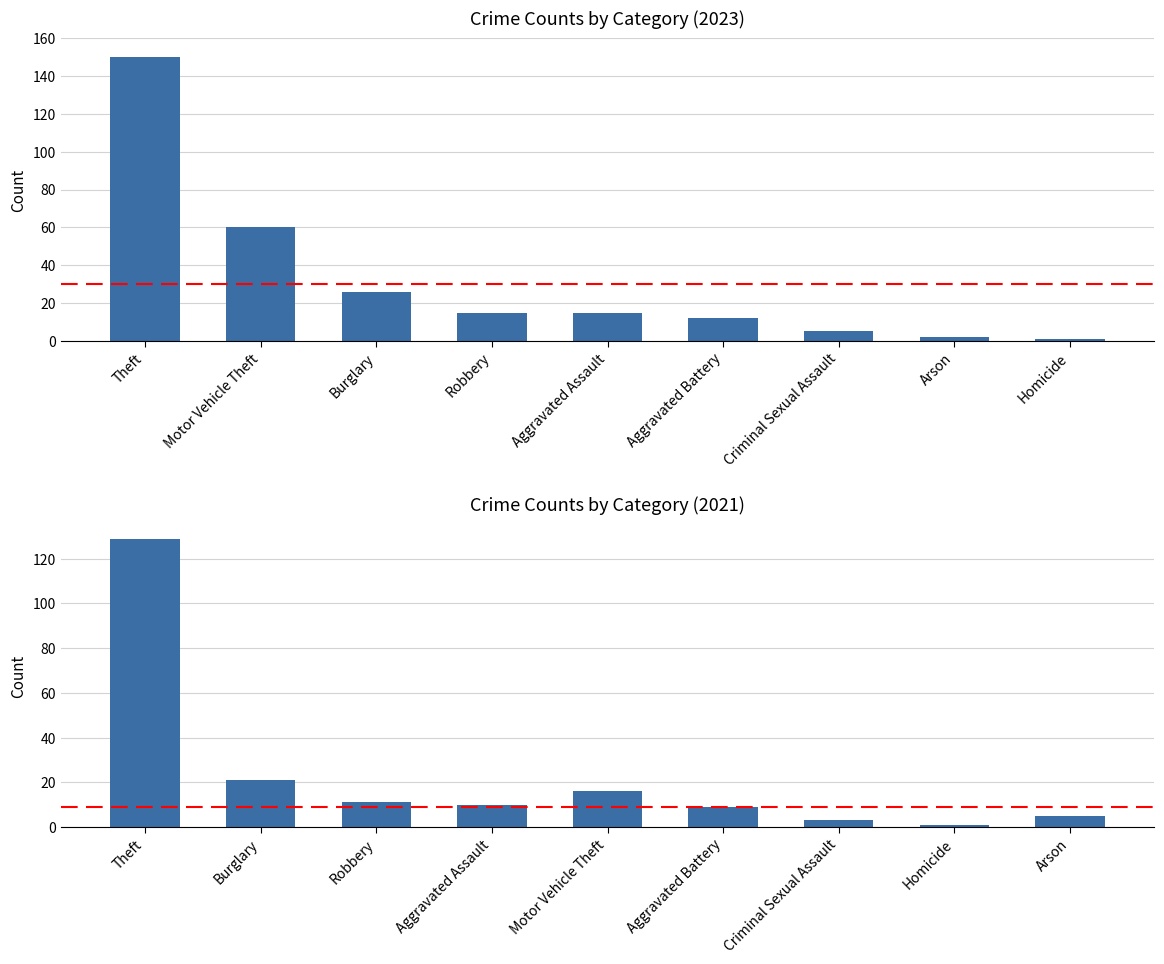

True or false: 2021 has a value of 9 at Aggravated Battery.

True